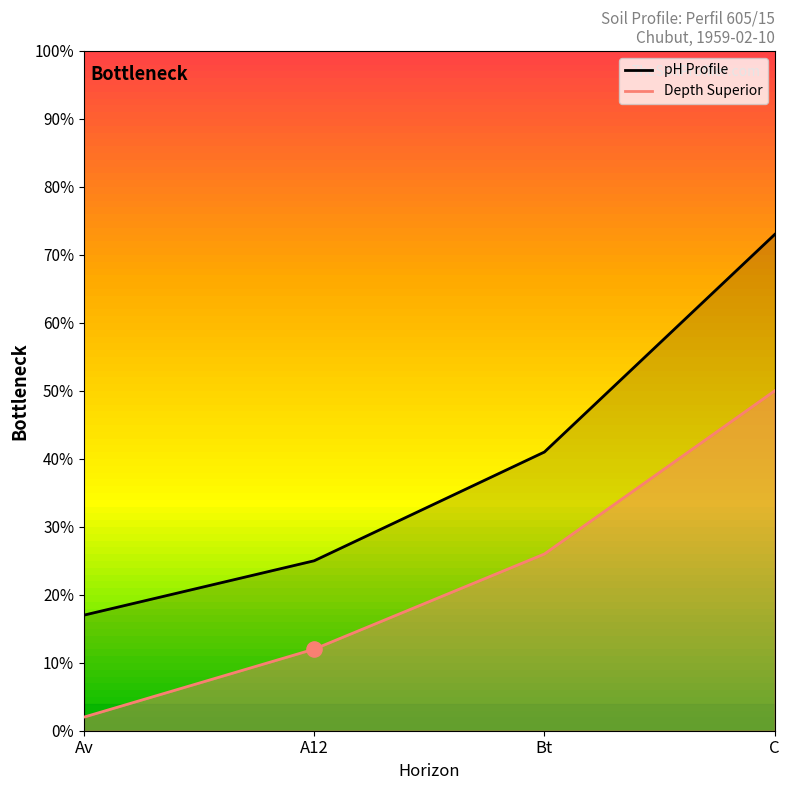

Which series contains the highest Y value?

pH Profile